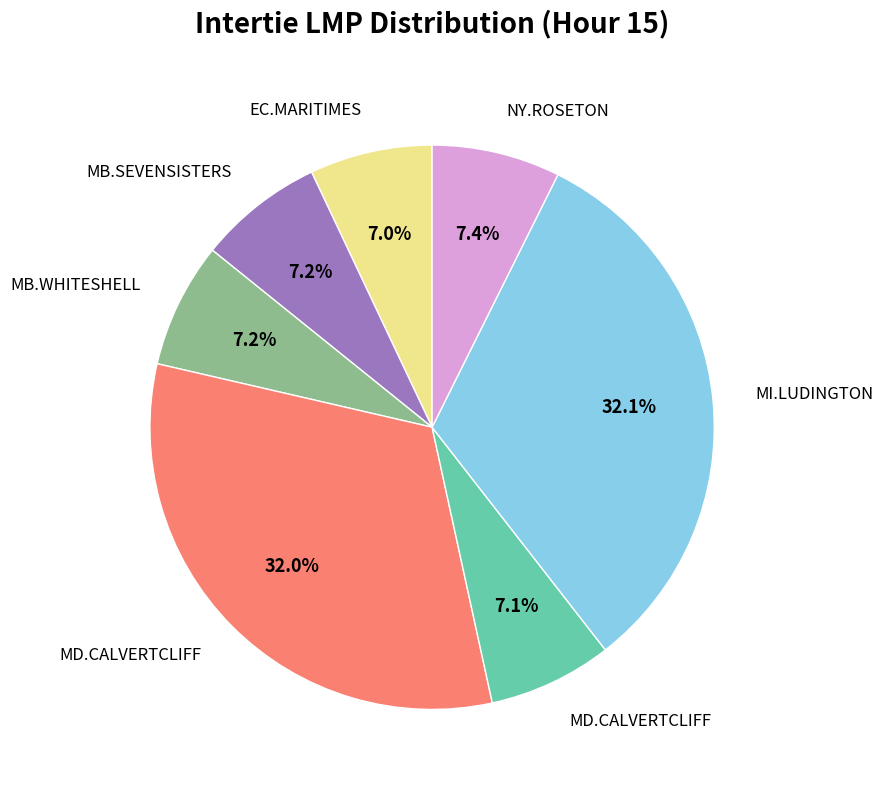

Is there any slice that represents more than half of the pie?

No